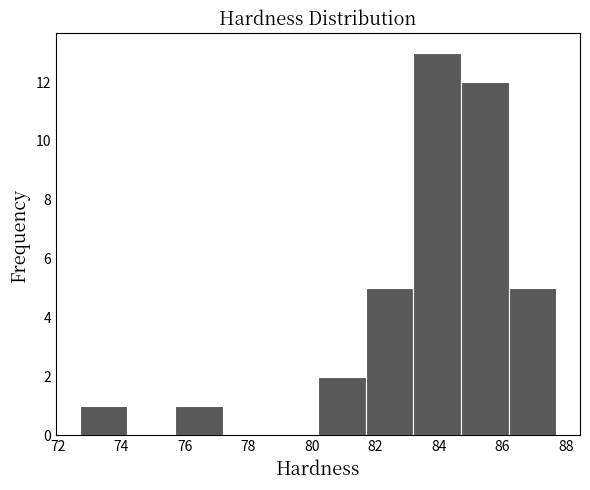

How tall is the bar that spans 80.2 to 81.7 on the x-axis? Neither the bar edges nor the heights are printed on the chart, so give them approximately, as read against the axes.

2